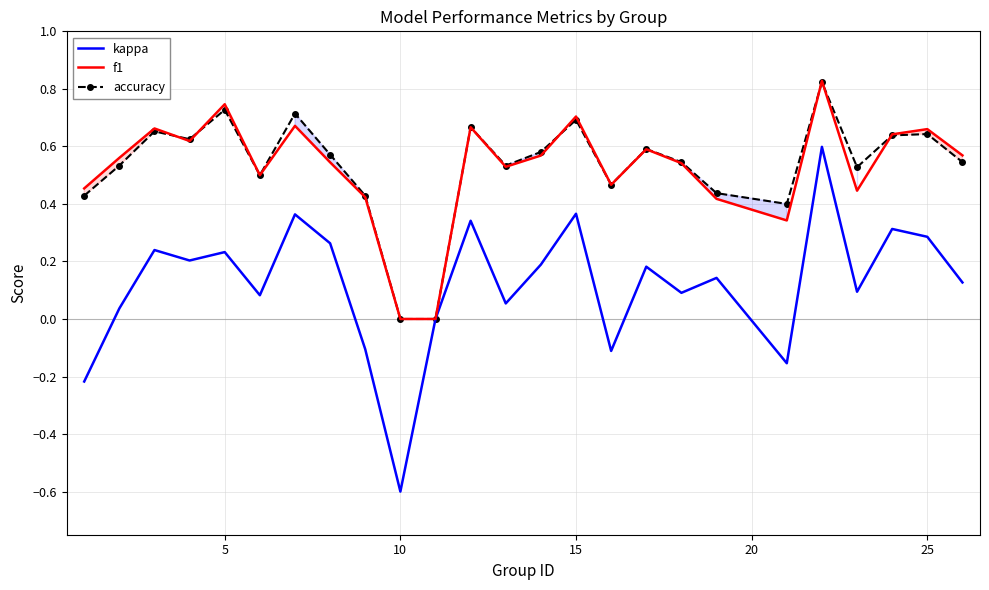

What is the total value across all series at 25?

1.6